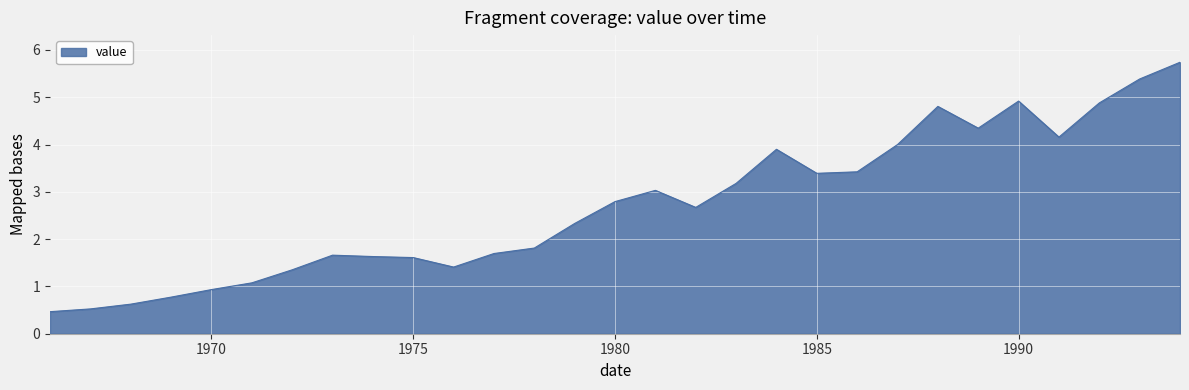

What is the minimum value shown in the chart?

0.5